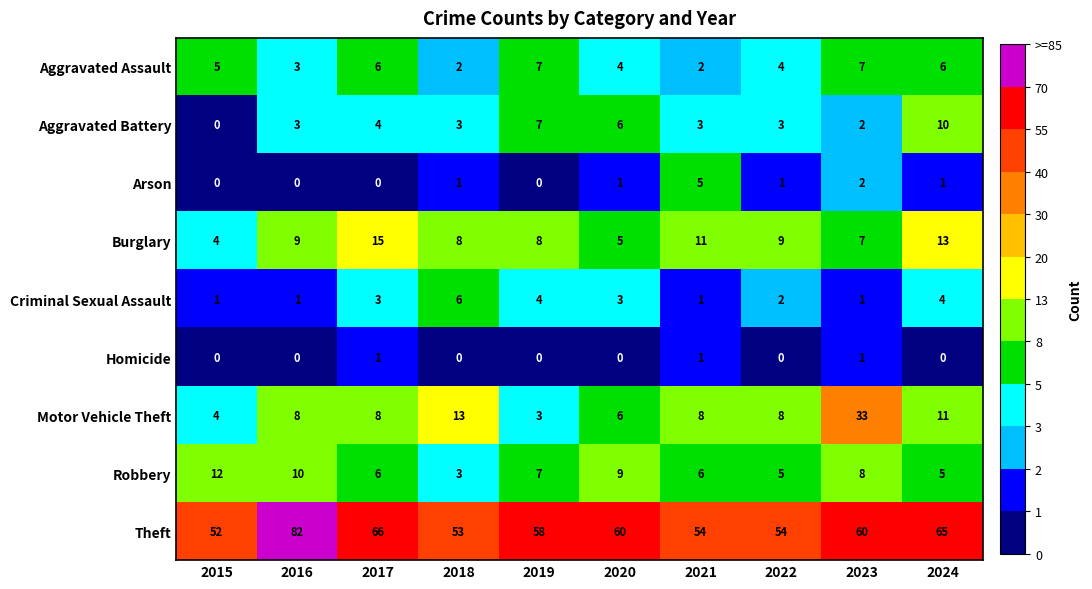

True or false: Robbery has a value of 5 at 2022.

True